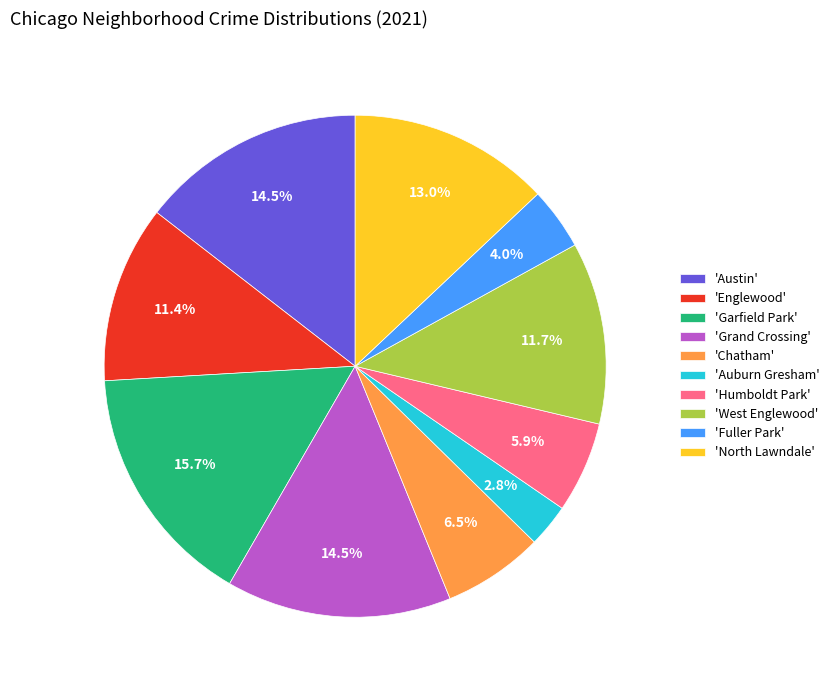

Does any single category account for the majority?

No